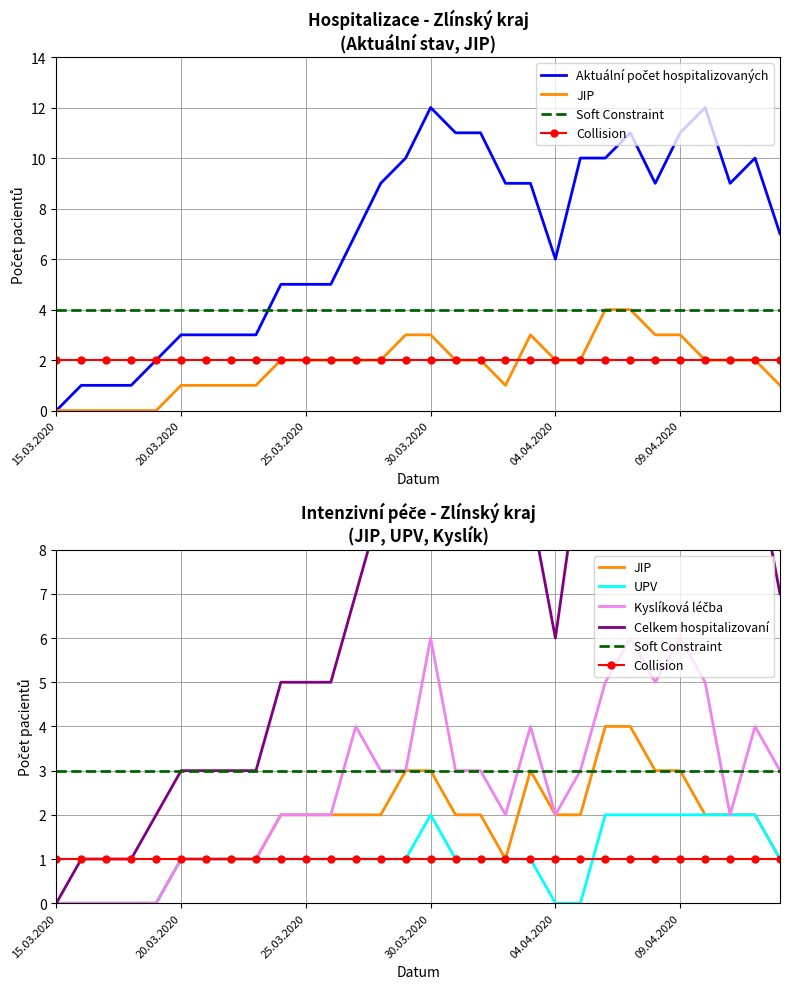

What is the sum of the JIP values at 20.03.2020 and 15.03.2020?

1